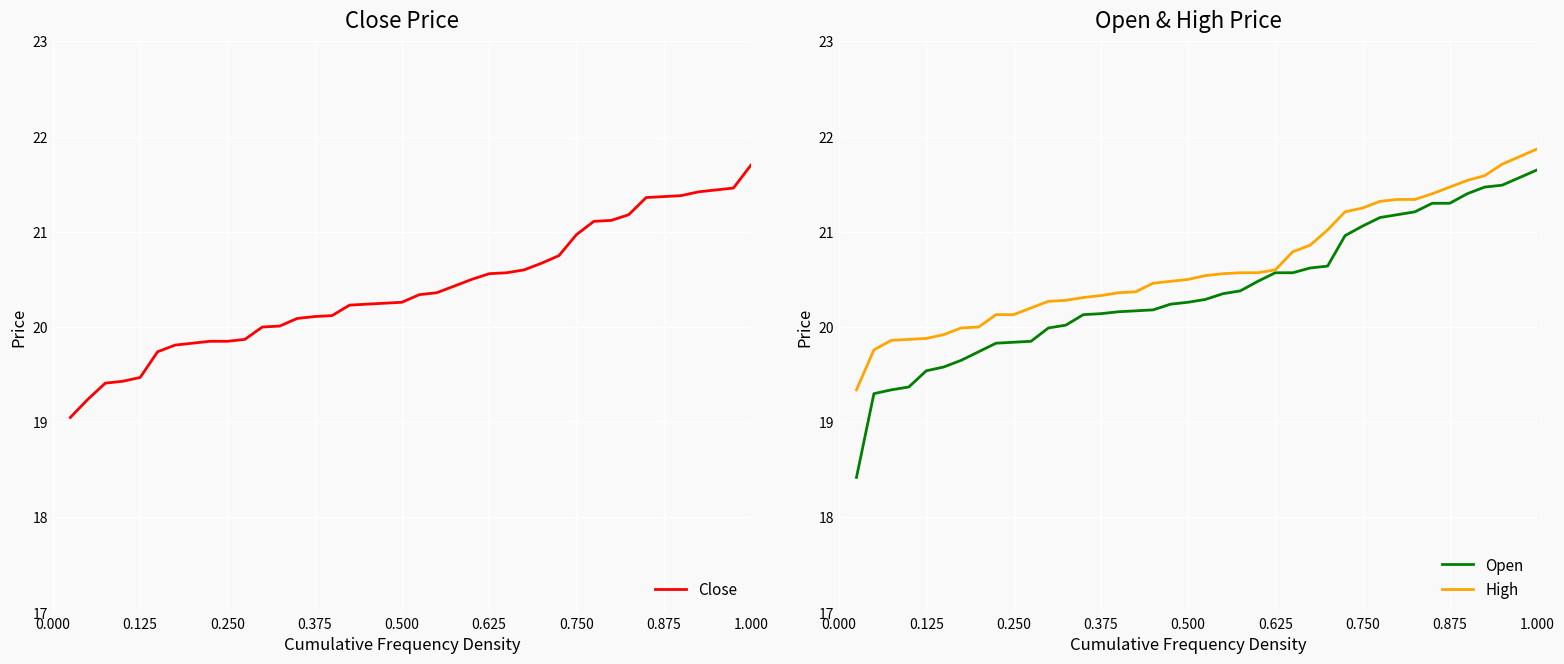

What is the sum of all Open values?

815.4